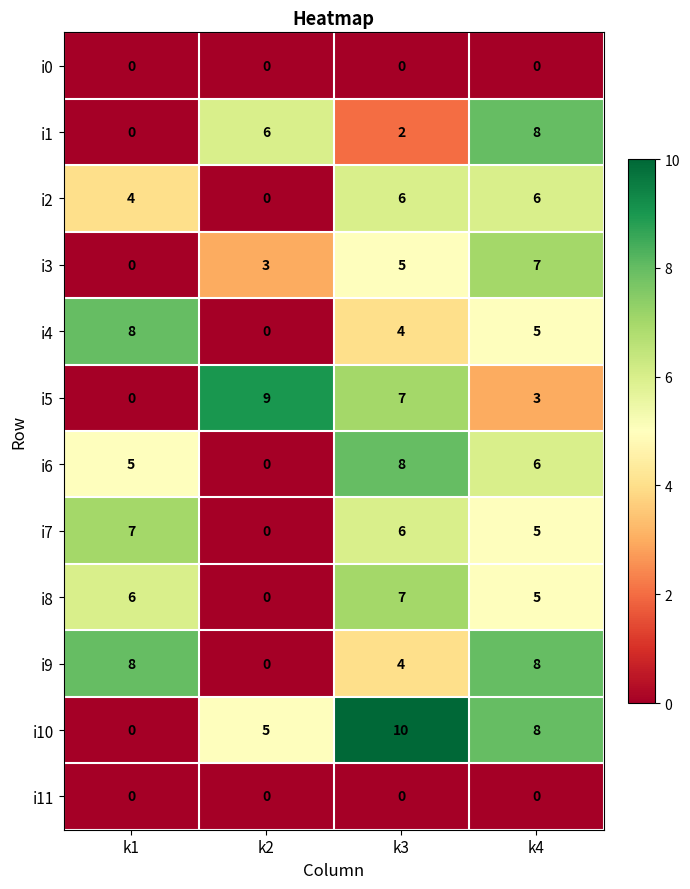

How many categories are shown in the chart?

4